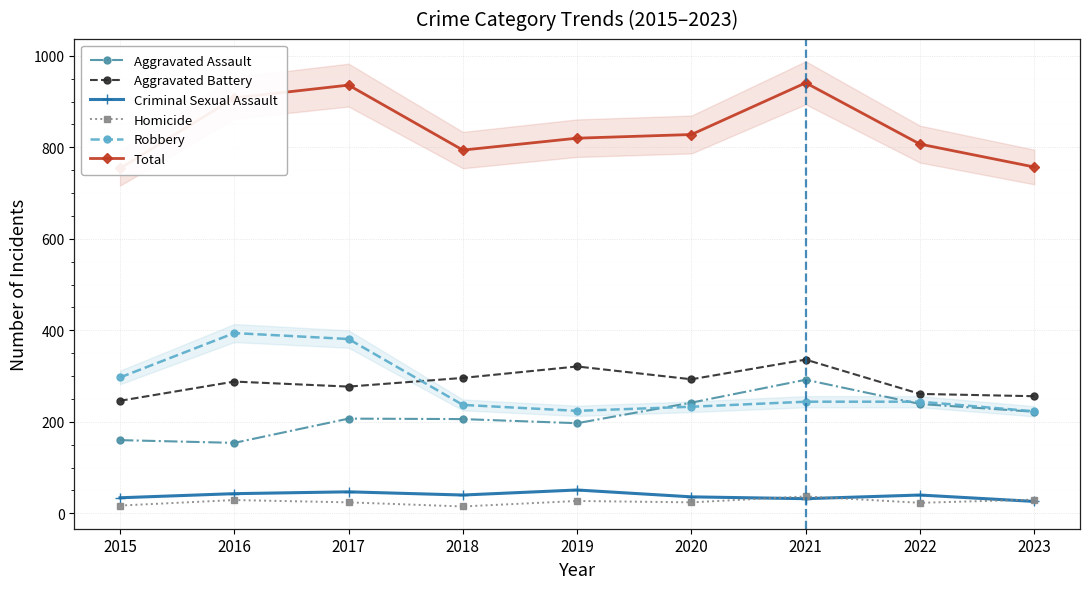

At which label does Aggravated Assault reach its minimum?

2016